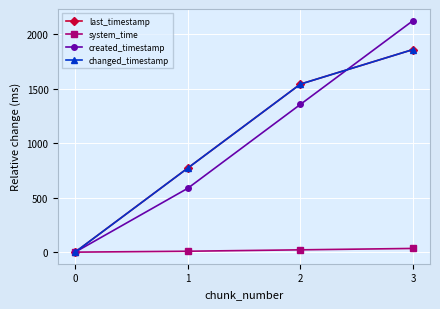

The last_timestamp series shows 1859.2 at 3. True or false?

True